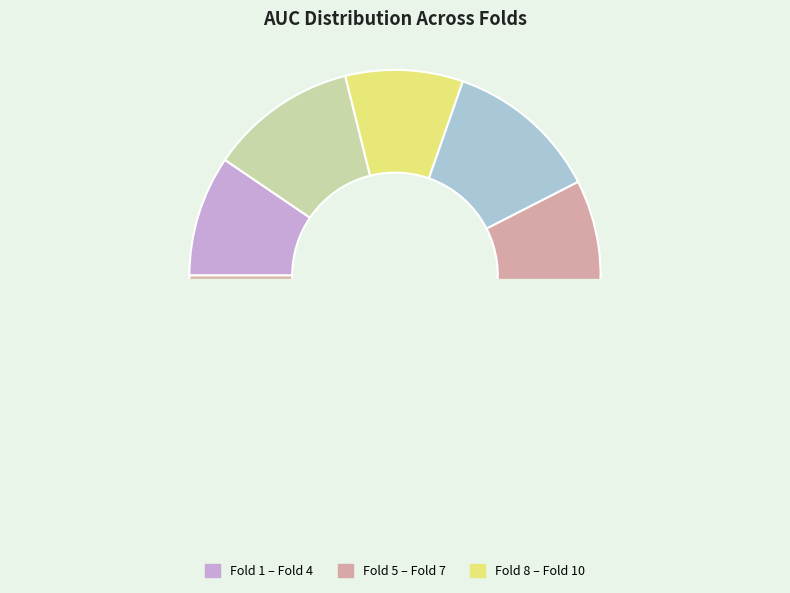

Is there a majority slice in this chart?

No